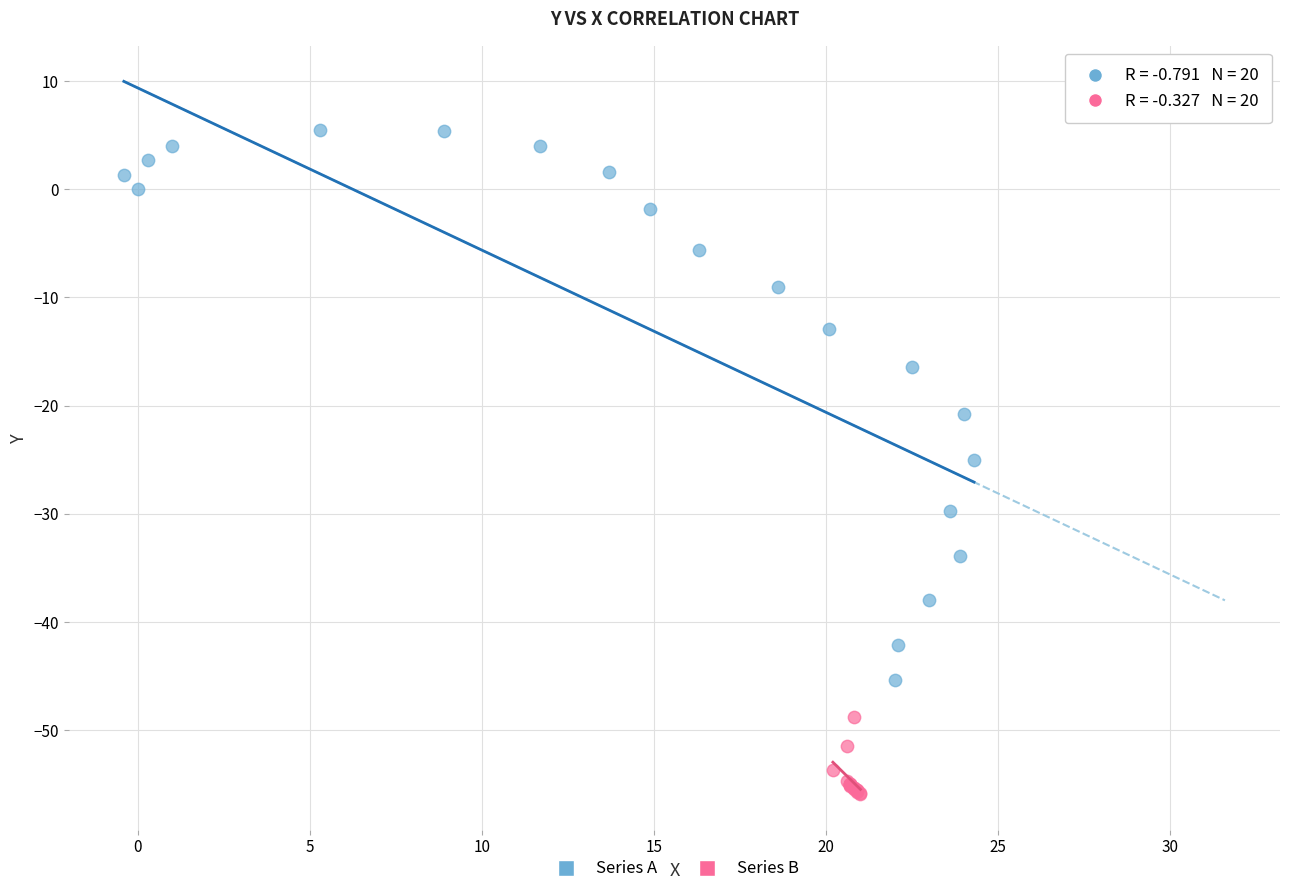

Which series contains the lowest Y value?

Series B